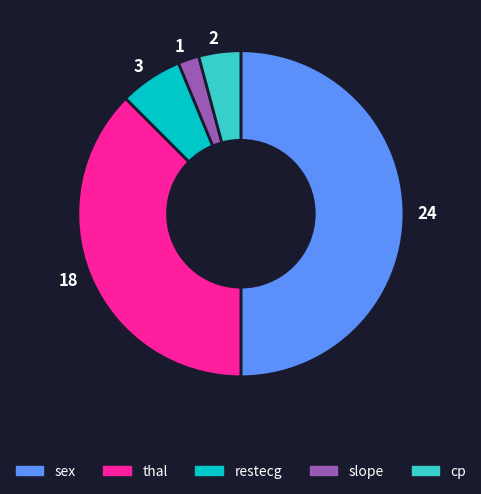

Which slice is the smallest?

slope